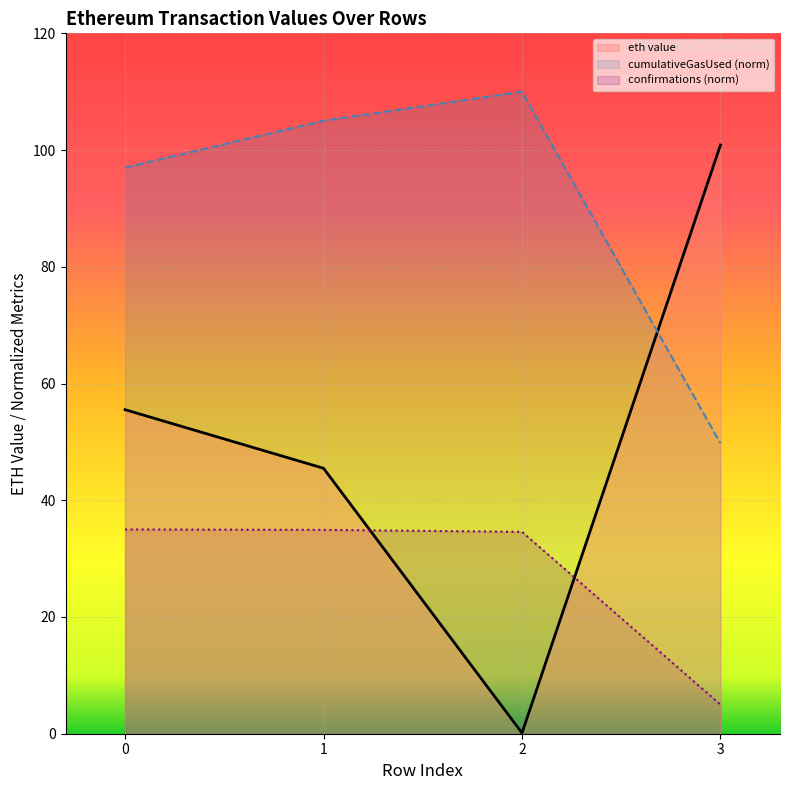

Reading left to right, transcribe all the data shown in this chart.

55.5	45.5	0.1	100.9